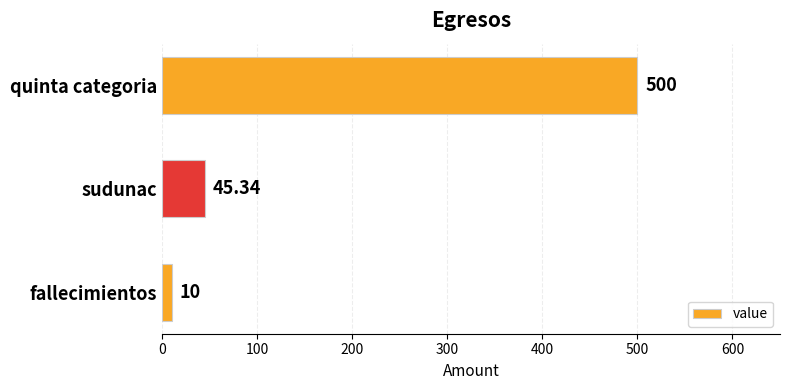

What is the sum of all values?

555.3